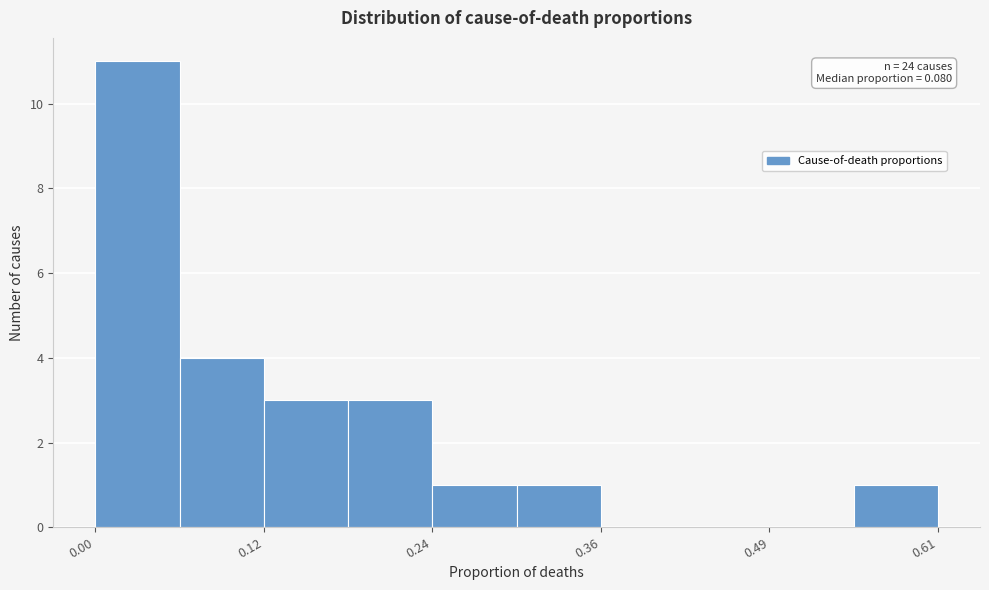

Around what value on the x-axis is the tallest bar? Give the approximate position of its centre, as read against the axis.

0.04